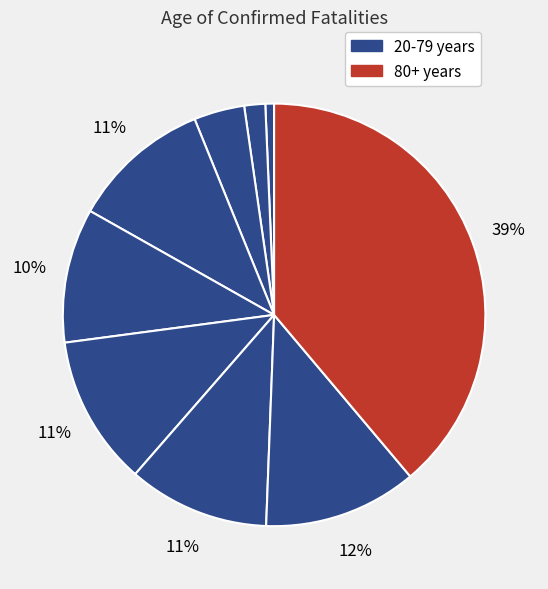

How many slices are in this pie chart?

9